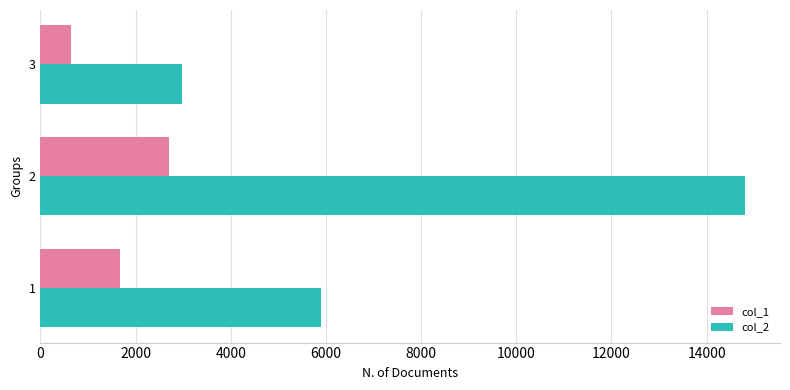

Which series has the largest range (max minus min)?

col_2